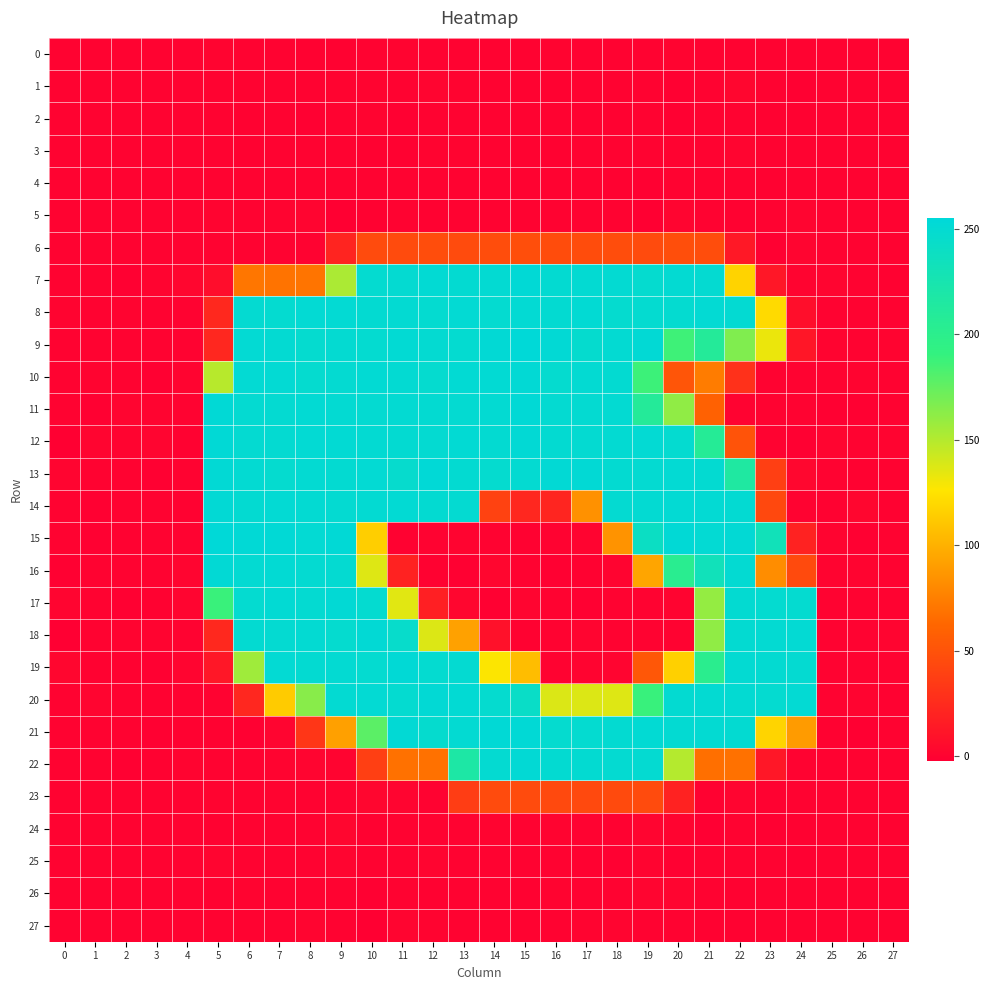

What is the total value across all series at 12?

3017.9